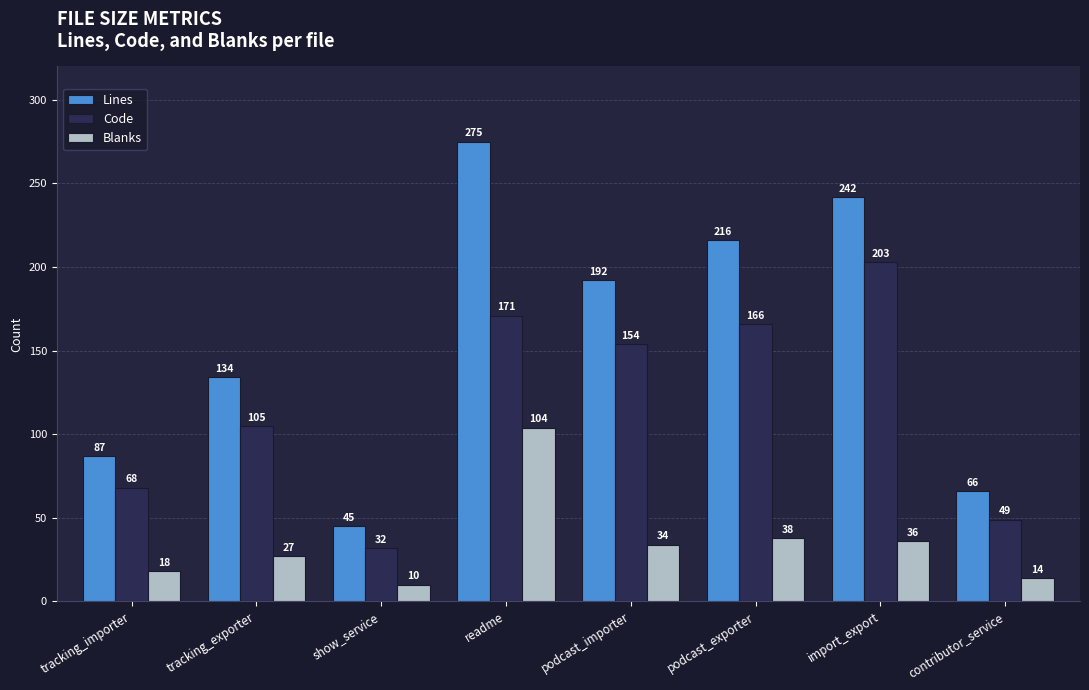

Rank the series at tracking_importer from highest to lowest value.

Lines, Code, Blanks